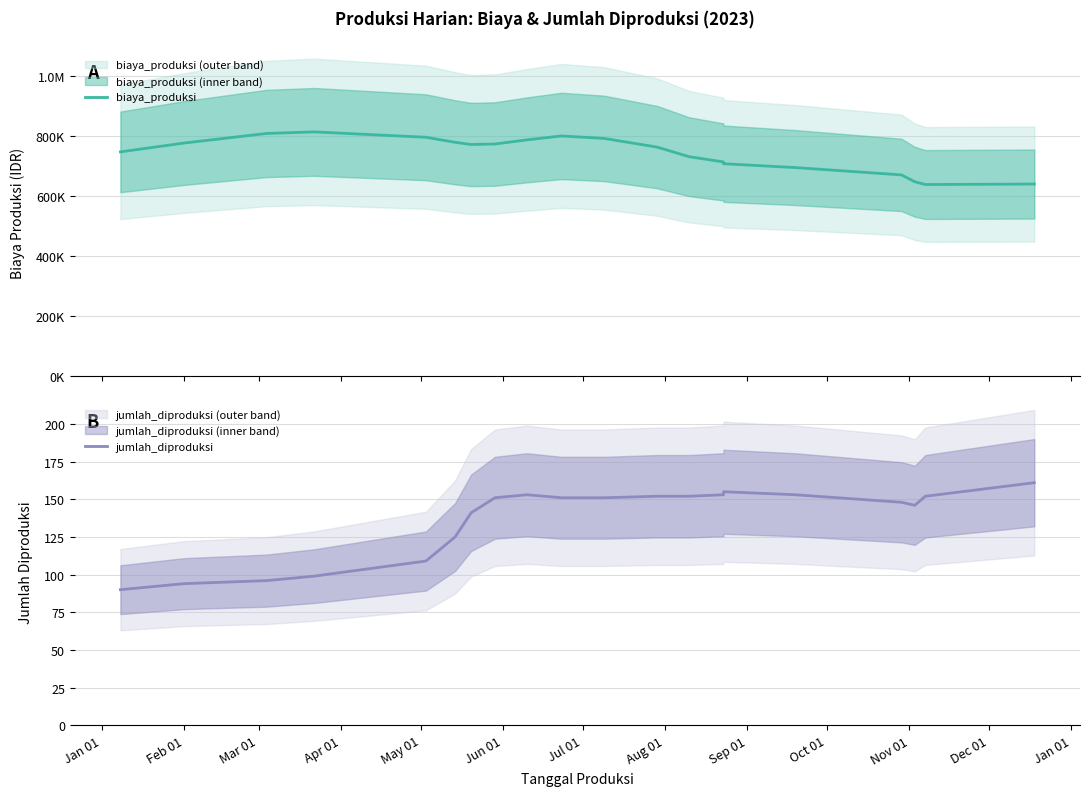

Which series has the largest total across all categories?

biaya_produksi